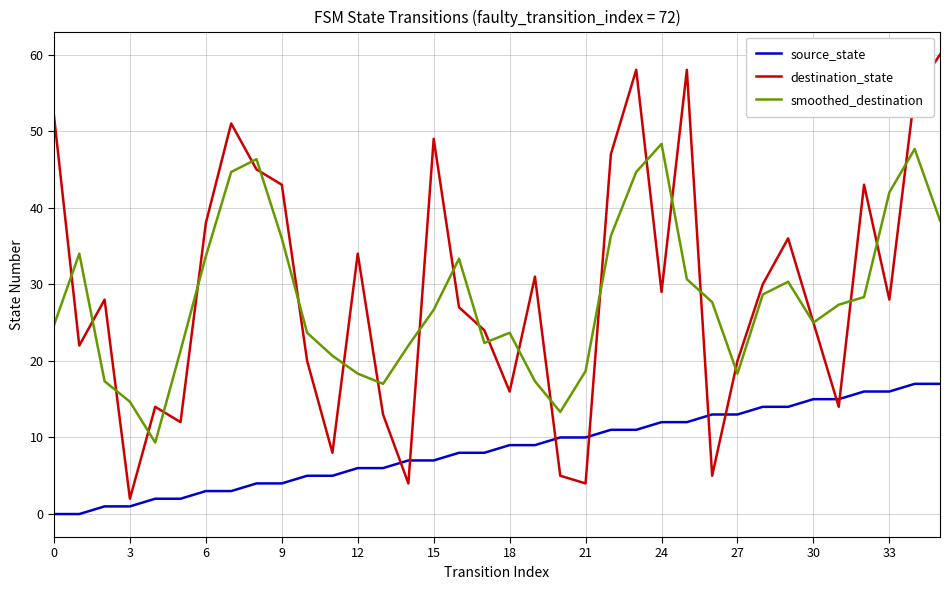

Which series has the widest spread of values?

destination_state